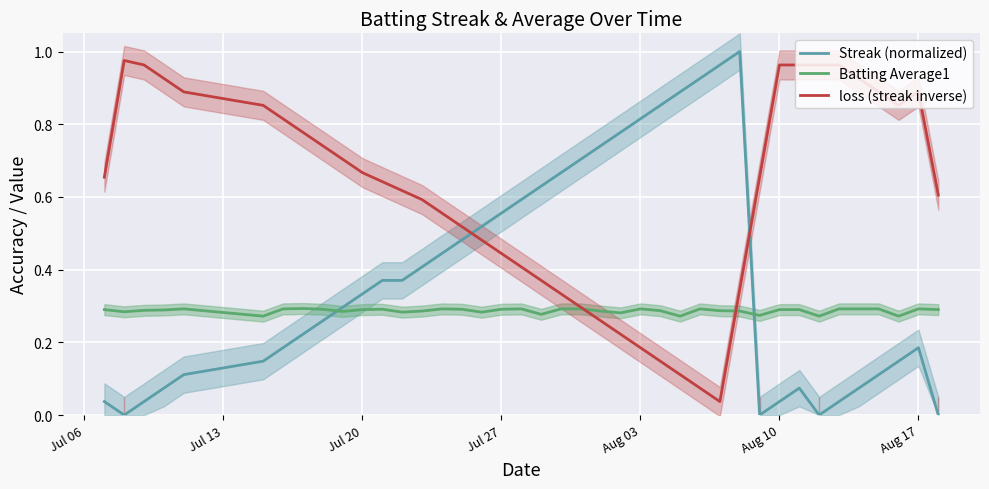

How many intersections are there between loss (streak inverse) and Streak (normalized)?

2